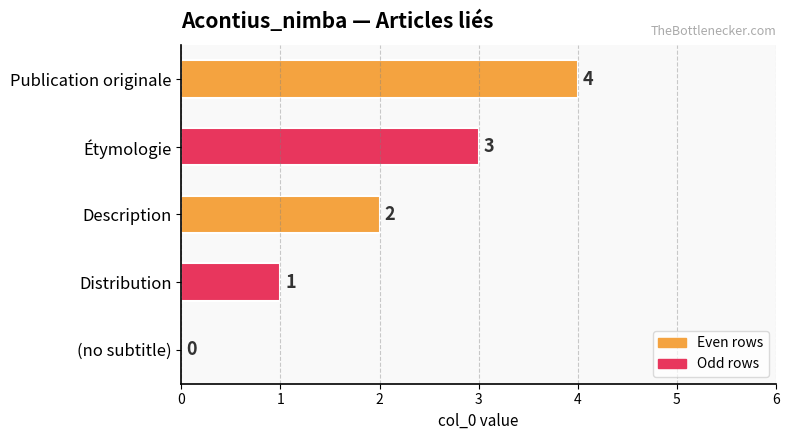

What is the sum of all values?

10